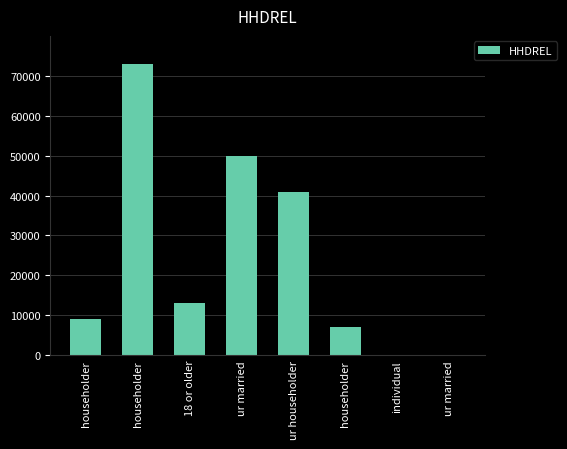

List the labels in order of value, smallest first.

individual, ur married, householder, householder, 18 or older, ur householder, ur married, householder